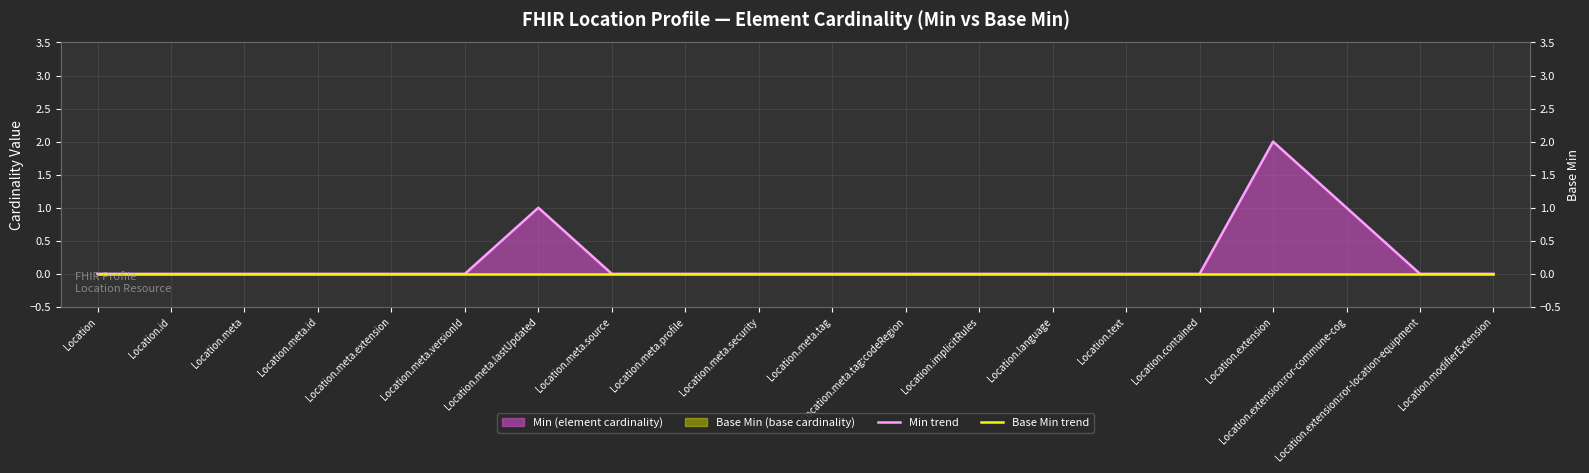

Is it true that Base Min trend equals 0 at Location.extension?

True